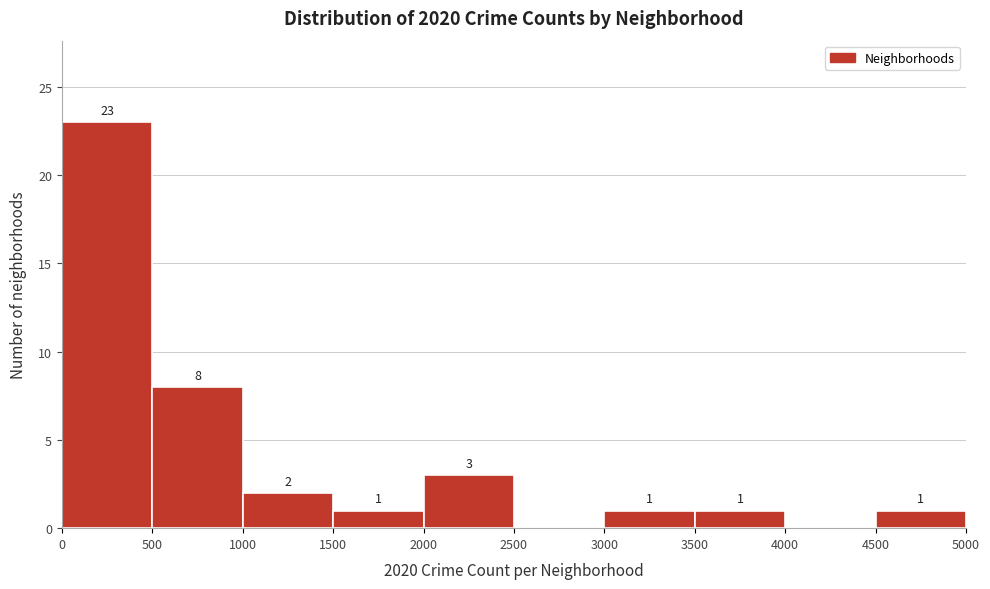

Over which range of the x-axis is the bar tallest?

0 to 500